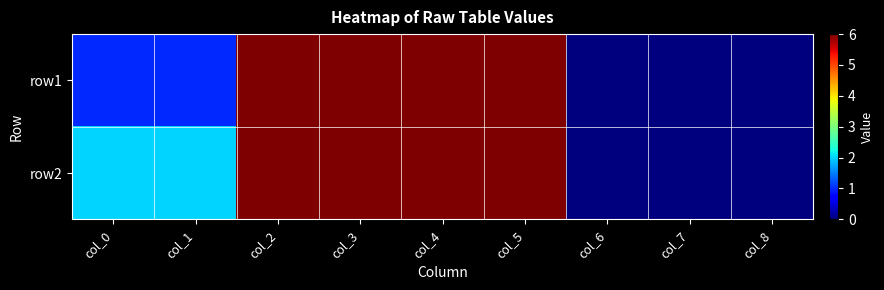

Which has a higher value, col_2 or col_0?

col_2